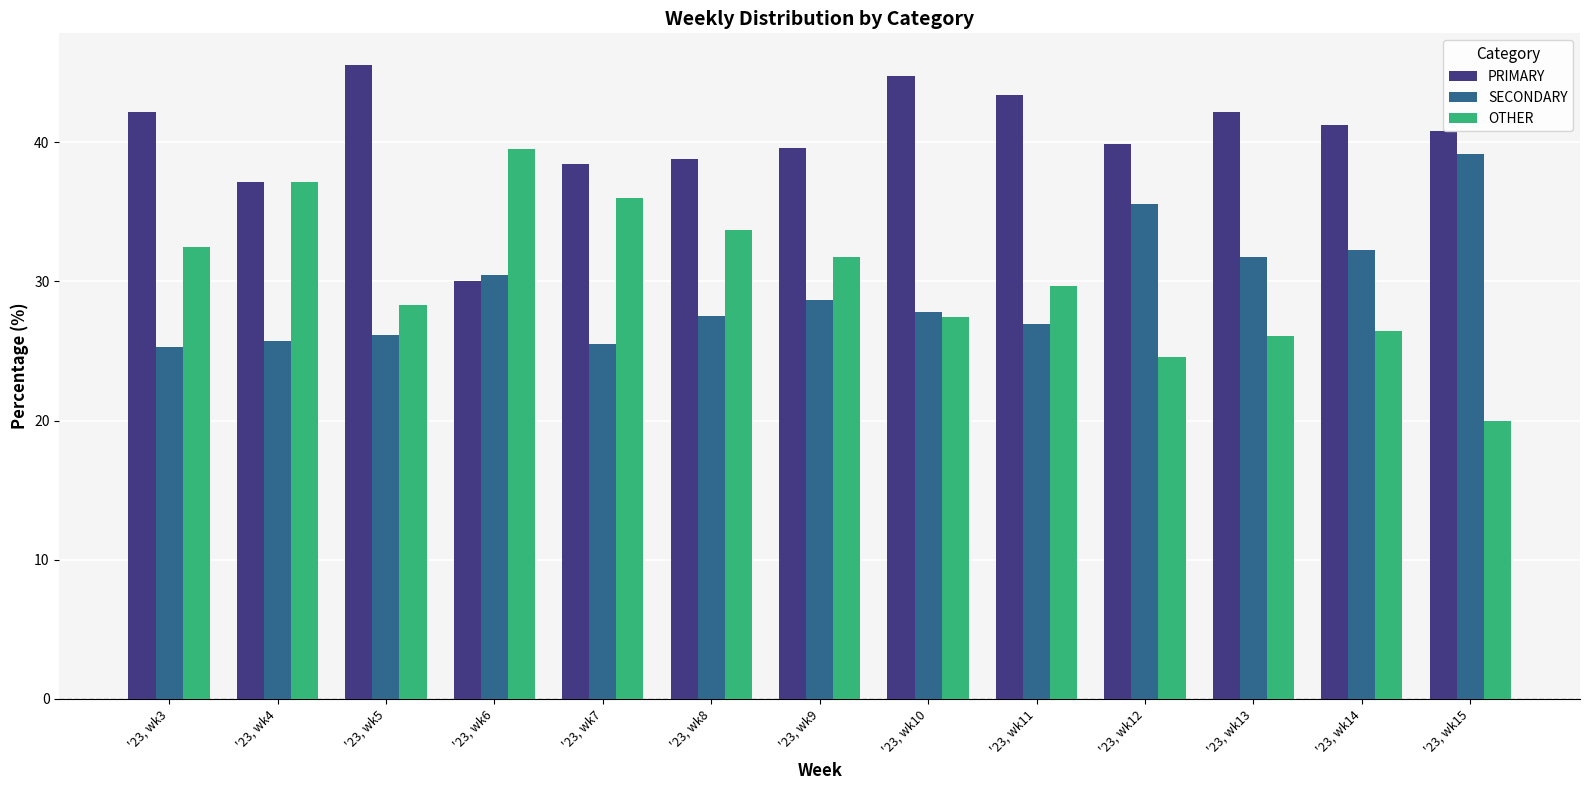

Between '23, wk5 and '23, wk10, which series saw the biggest shift?

SECONDARY